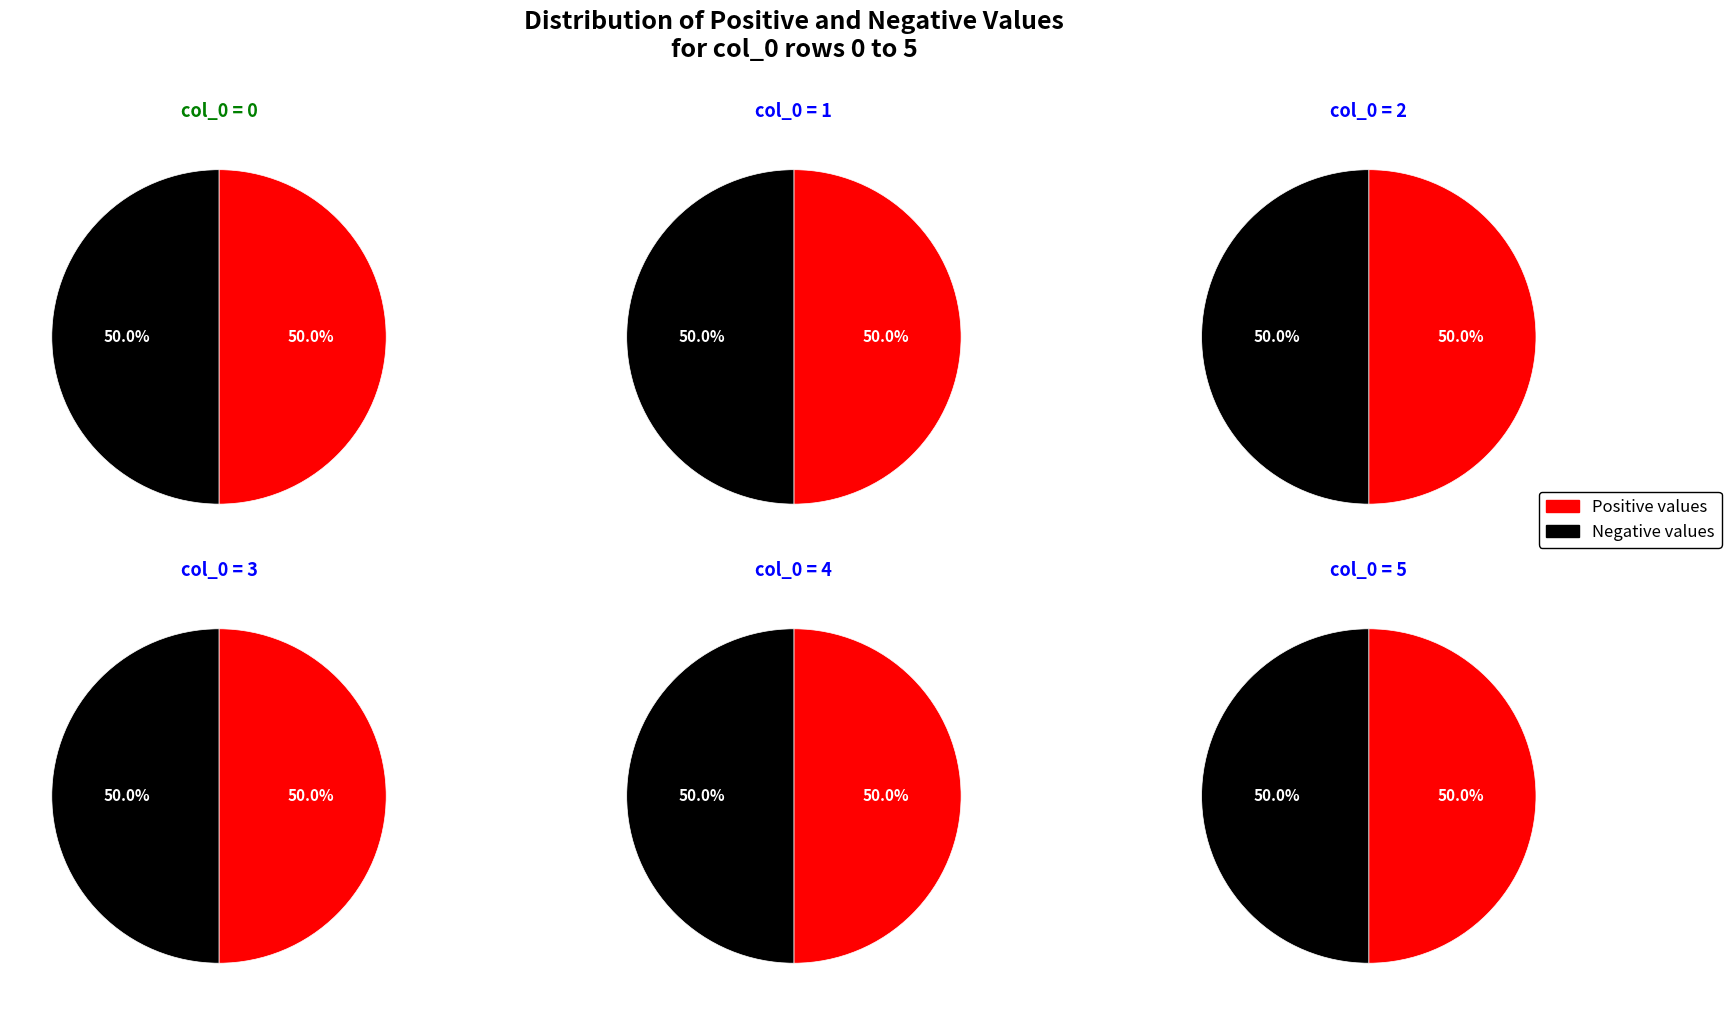

Do 5 and 2 together represent more than half of the pie?

No